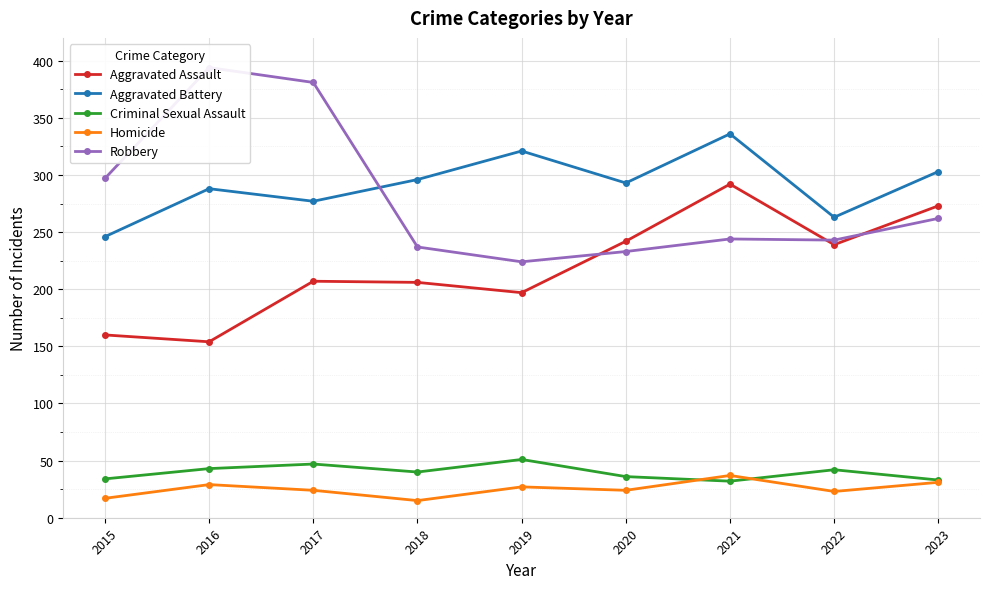

What is the sum of all Aggravated Battery values?

2623